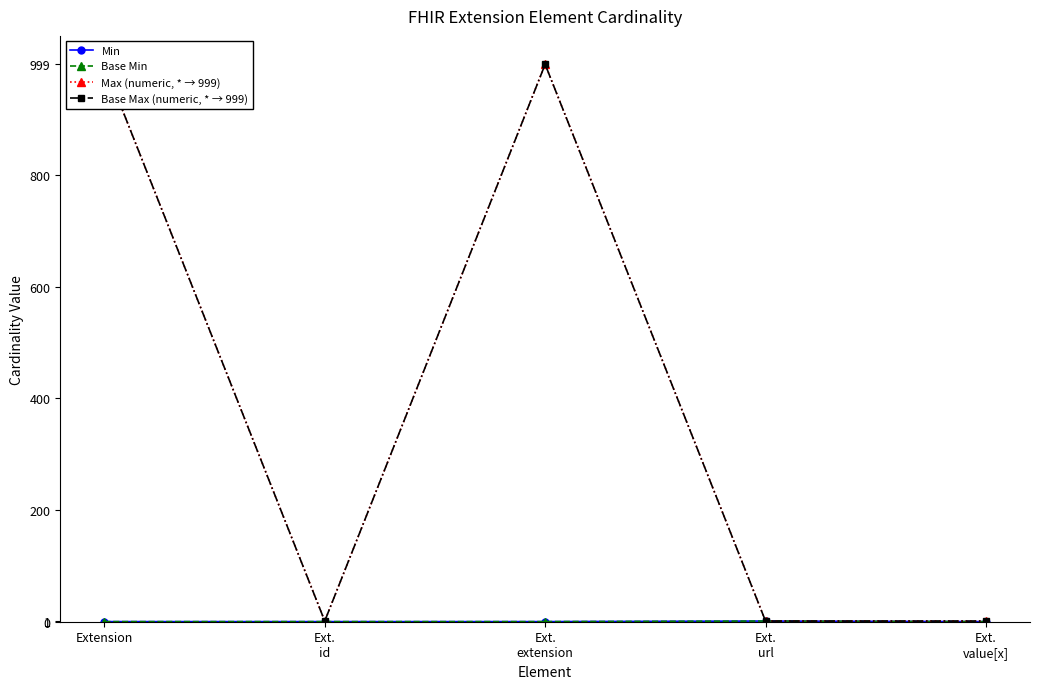

In Base Max (numeric, * → 999), how many points are lower than both neighbors (excluding endpoints)?

1